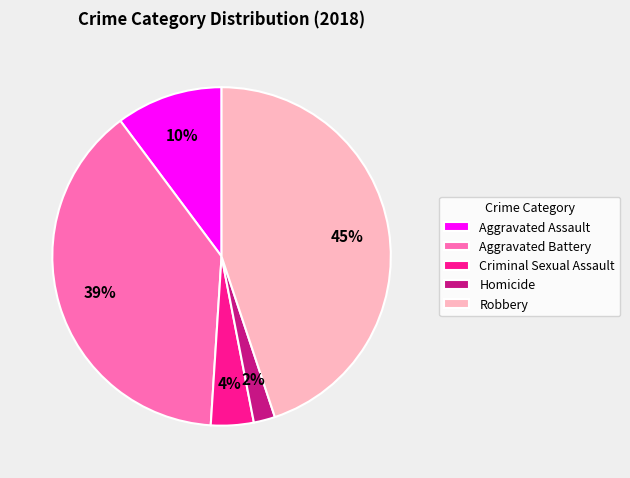

Count the number of slices in the pie.

5